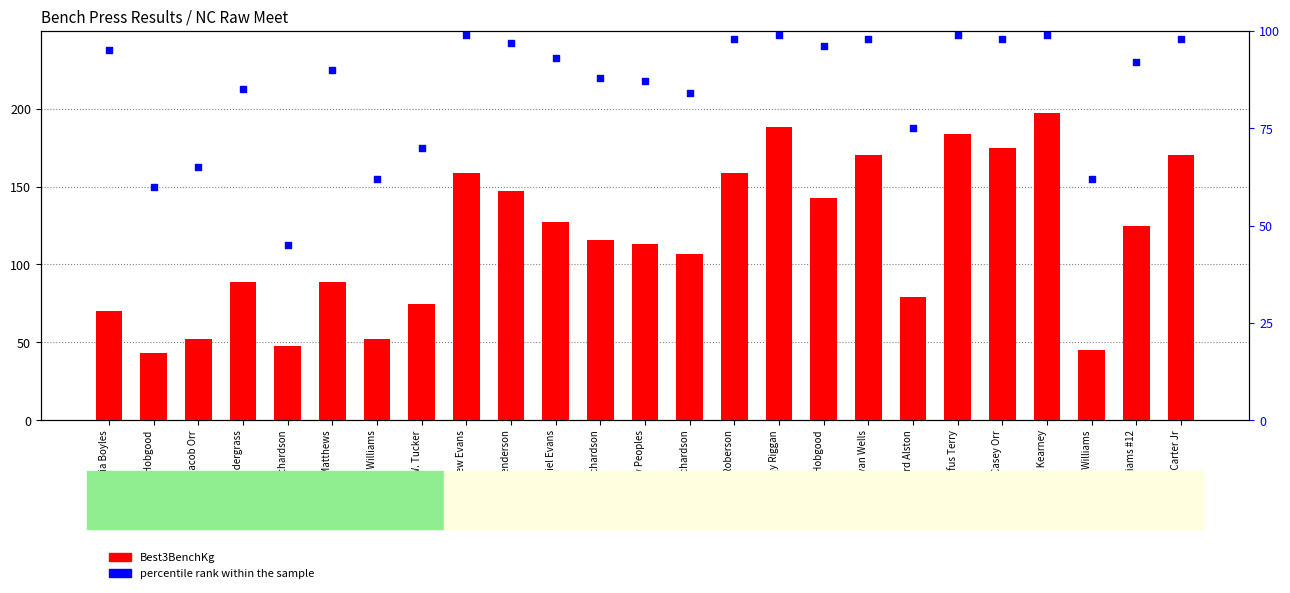

Which series reaches the maximum Y coordinate?

Best3BenchKg